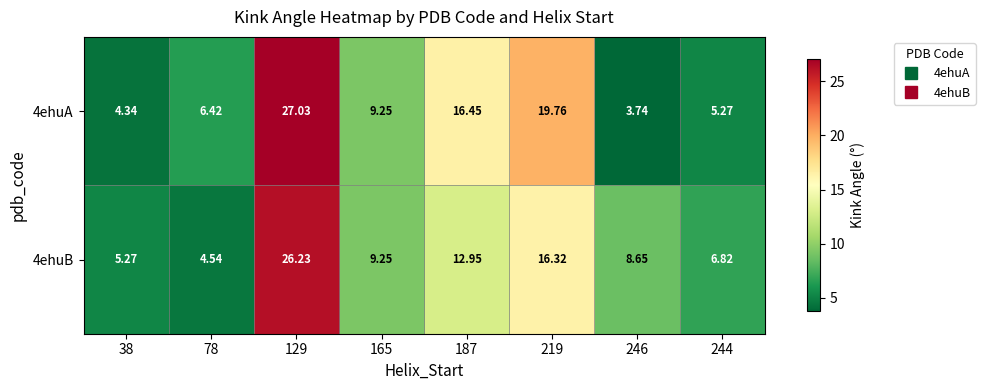

Which label corresponds to the largest value in the chart?

129